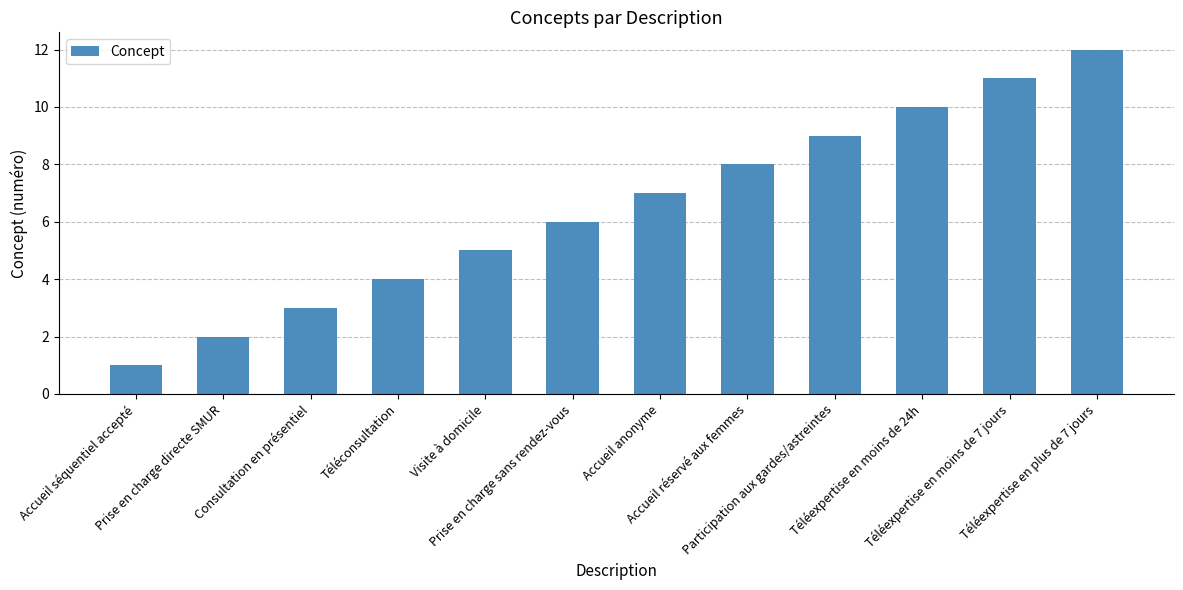

Which label corresponds to the smallest value in the chart?

Accueil séquentiel accepté